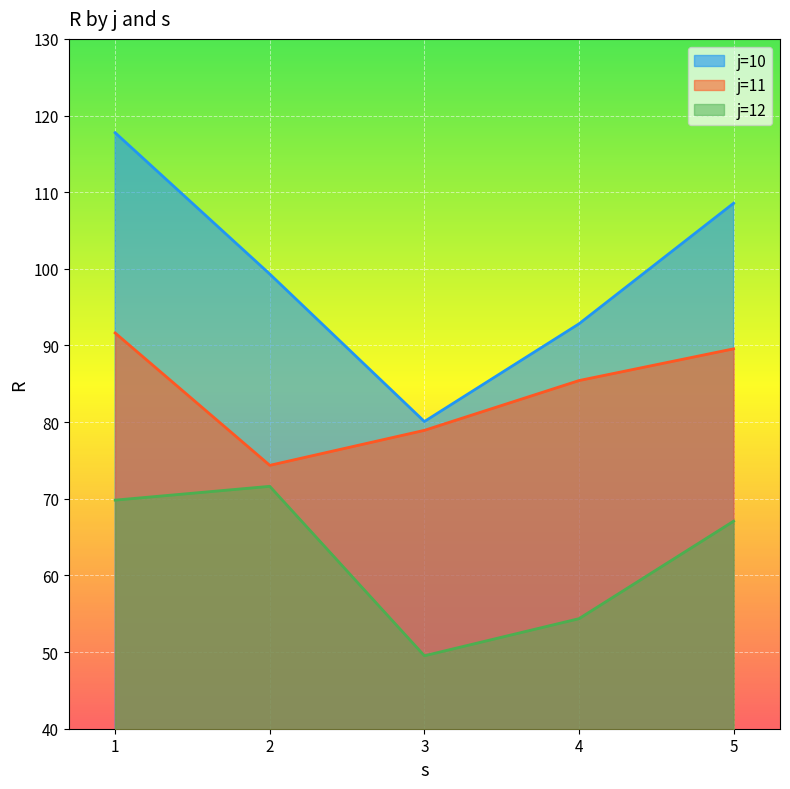

True or false: j=12 and j=11 intersect in this chart.

False